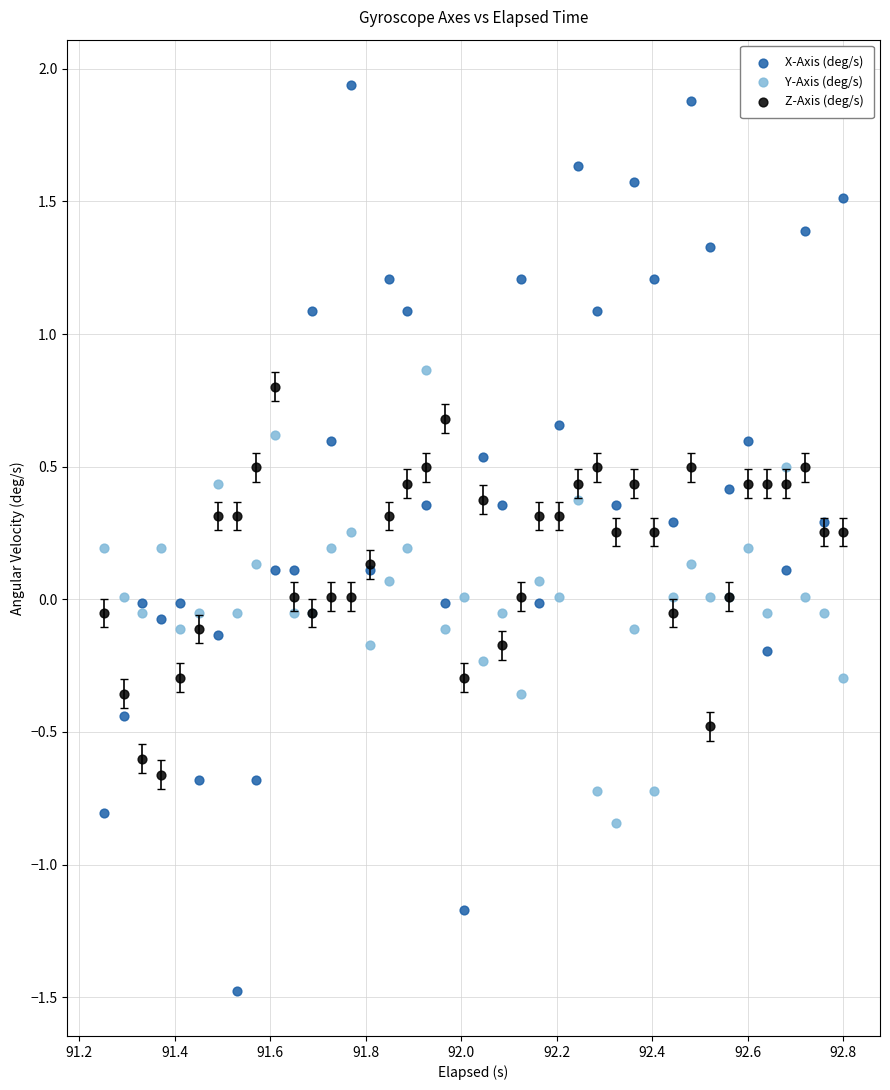

What are all the series names shown in the legend?

X-Axis (deg/s), Y-Axis (deg/s), Z-Axis (deg/s)